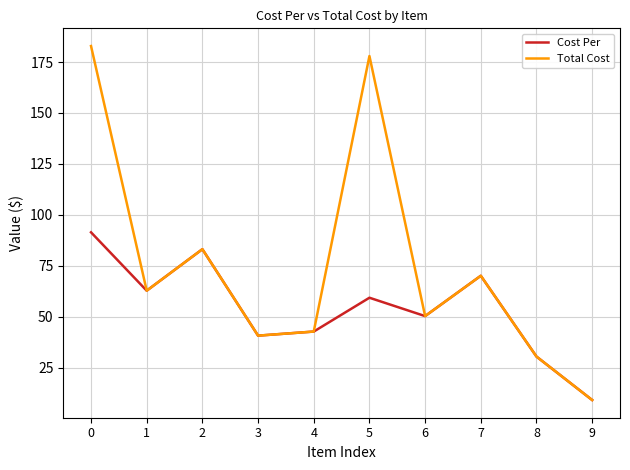

What value does the Total Cost series have at 6?

50.3